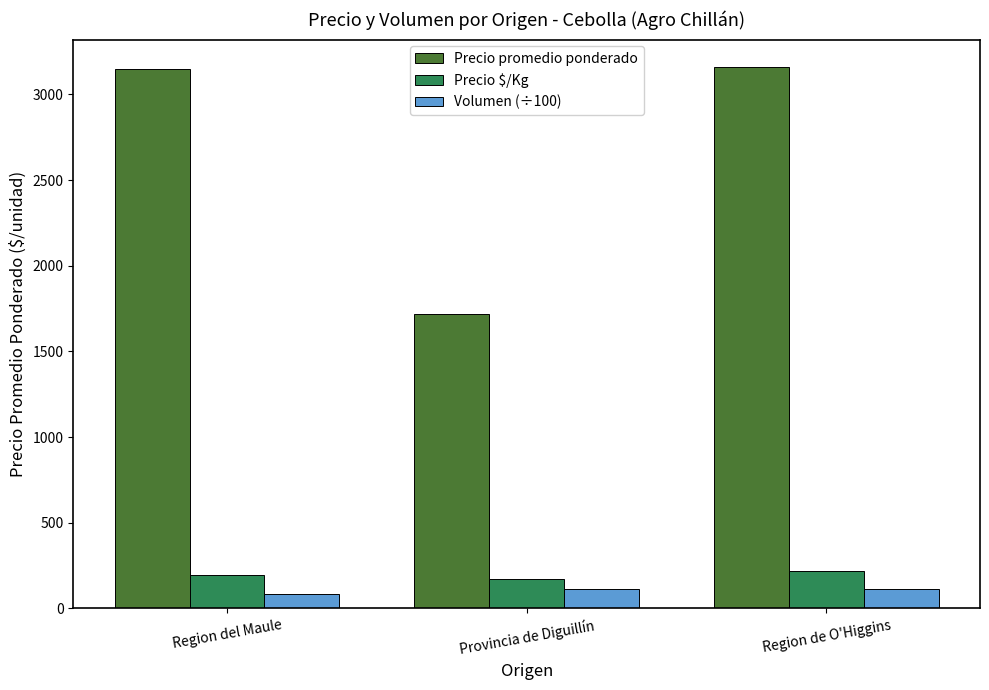

Is the value of Precio promedio ponderado at Provincia de Diguillín greater than the value of Precio $/Kg at Region del Maule?

Yes